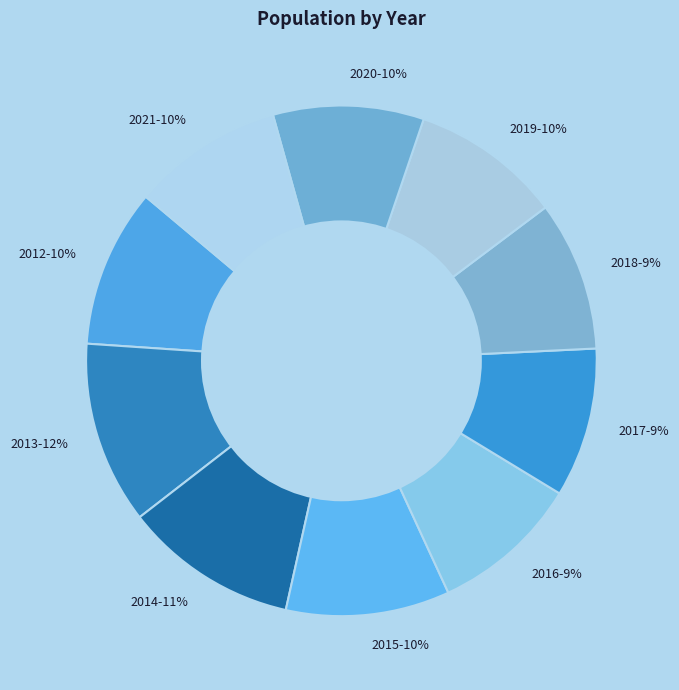

To the nearest percent, what is the average slice percentage?

10%